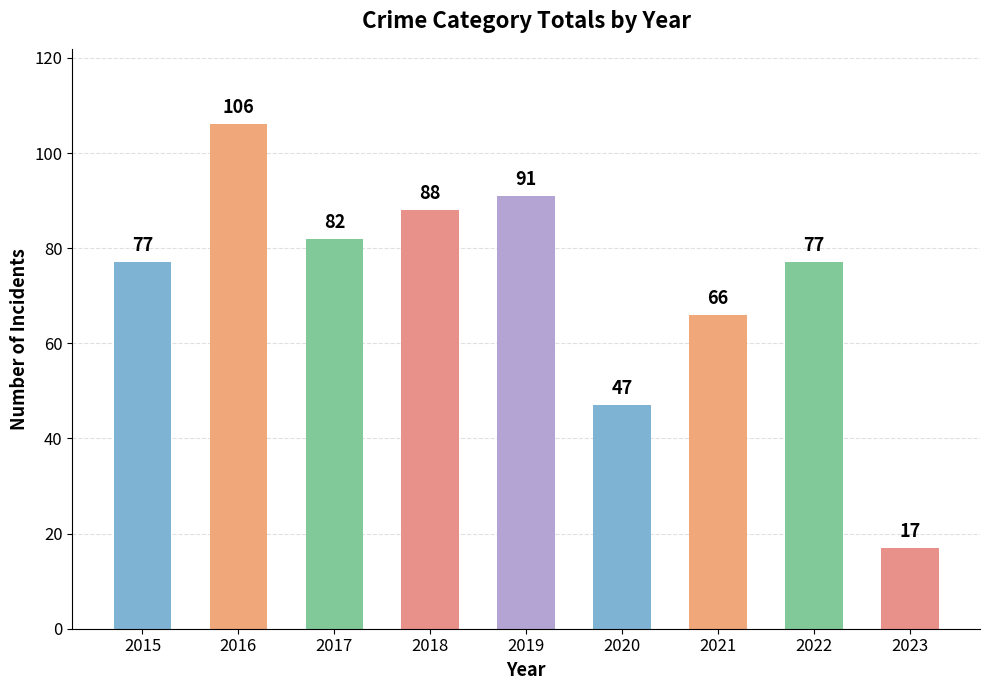

How many values are below 77?

3